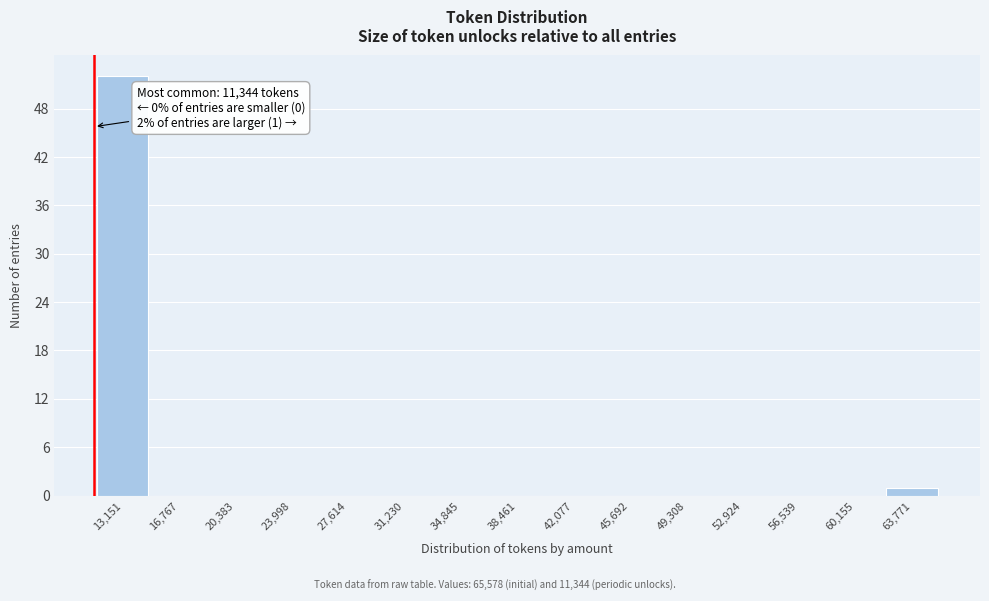

Over which range of the x-axis is the bar tallest?

11500 to 15000